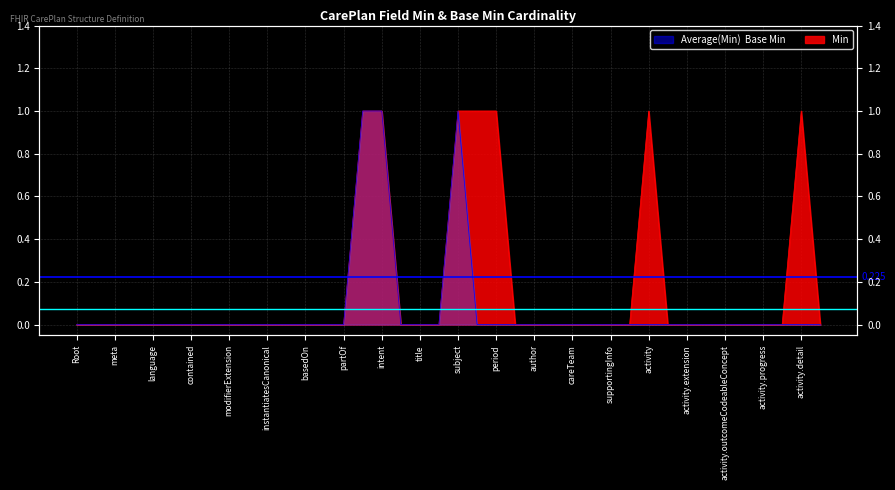

What is the maximum value for Average(Base Min)  0.075?

0.1